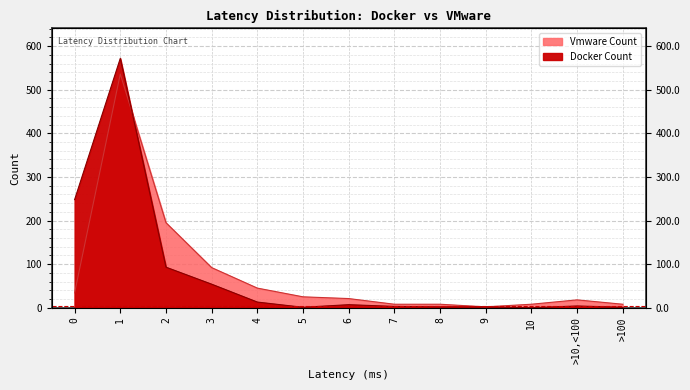

Where is the first local maximum for Docker Count?

1